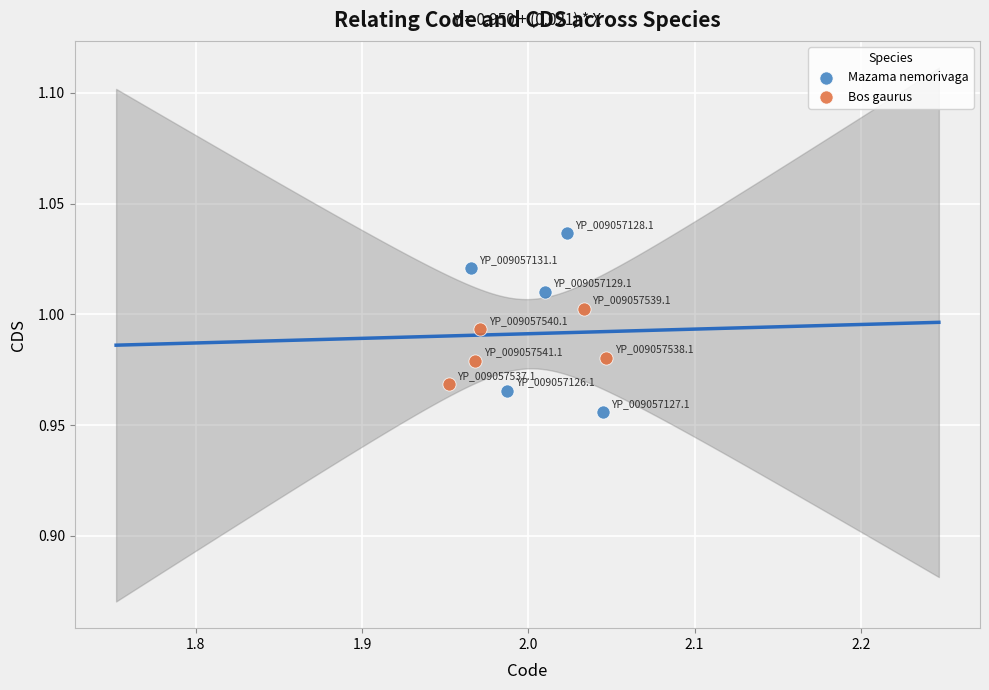

Which series reaches the maximum Y coordinate?

Mazama nemorivaga